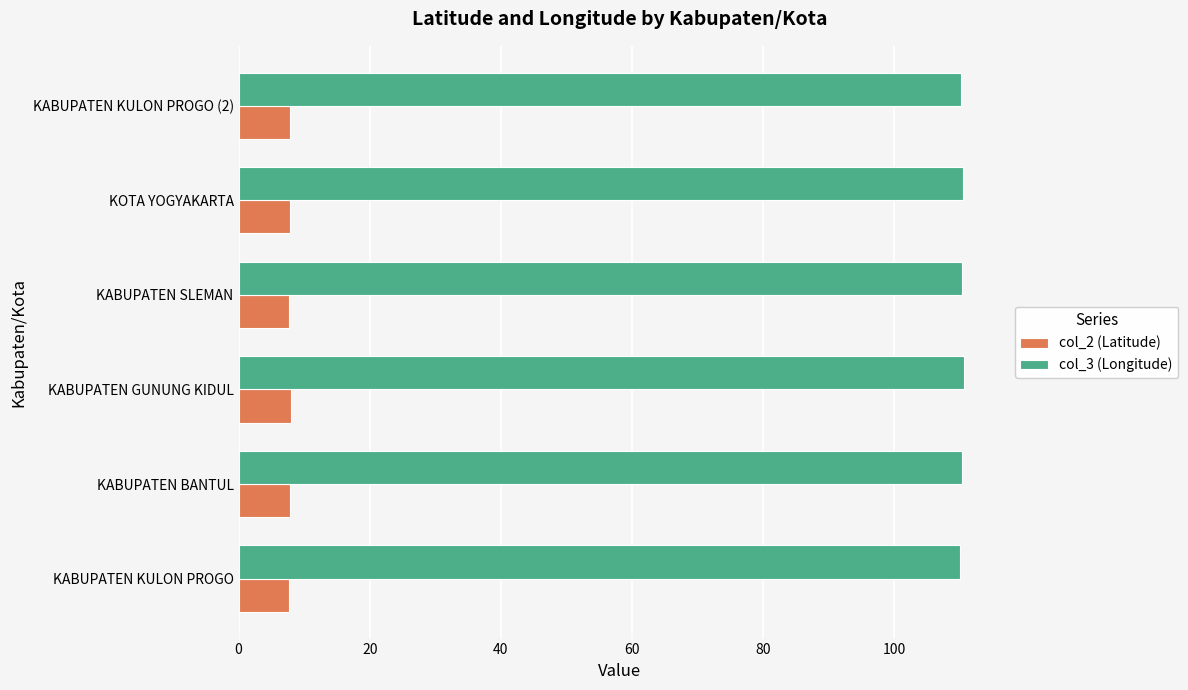

What is the maximum value shown in the chart?

110.6